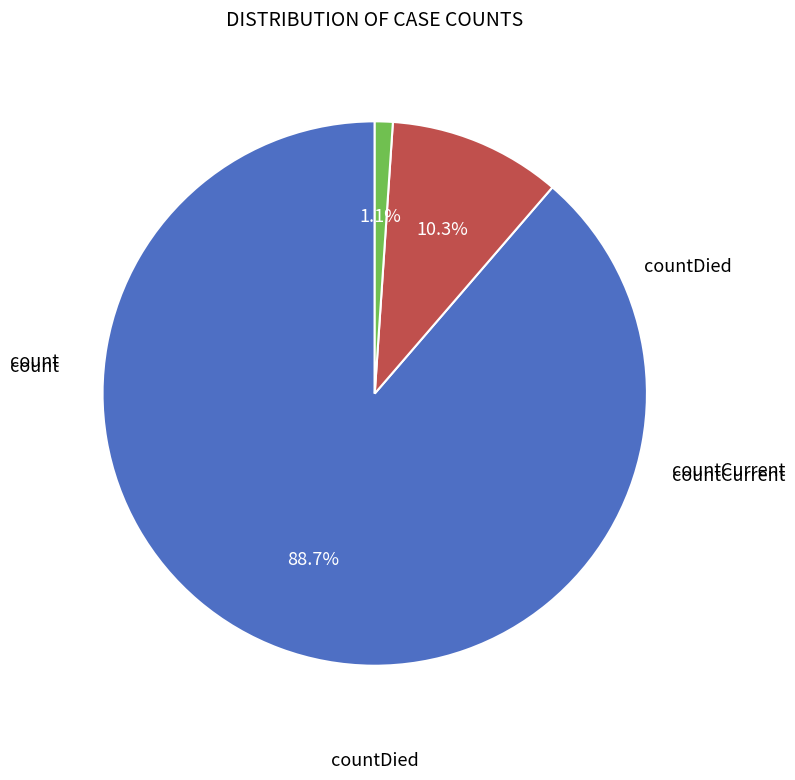

Which slice is the smallest?

countCurrent